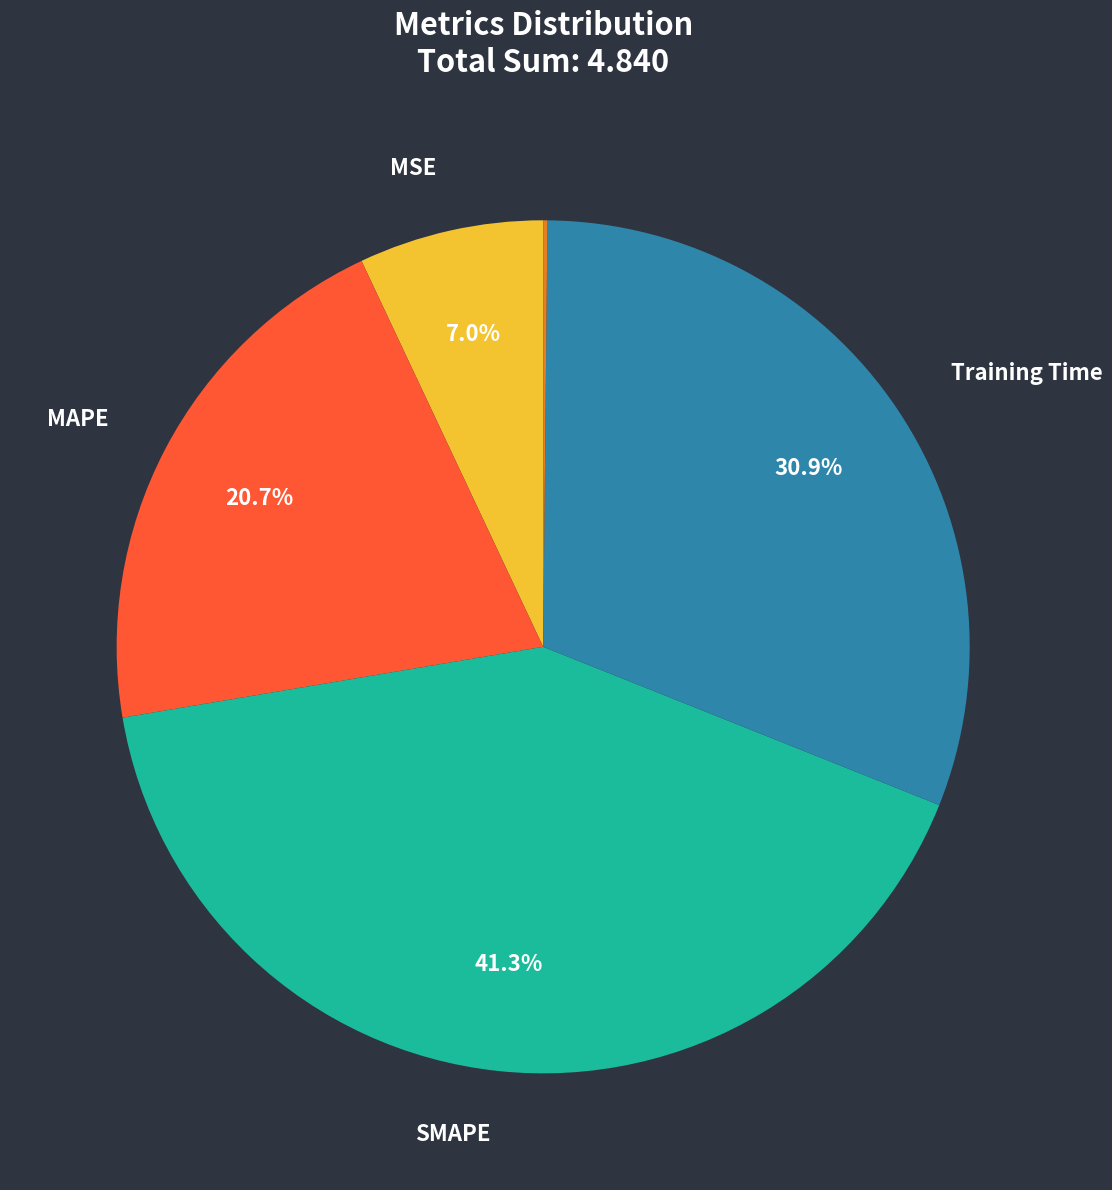

Does any single category account for the majority?

No